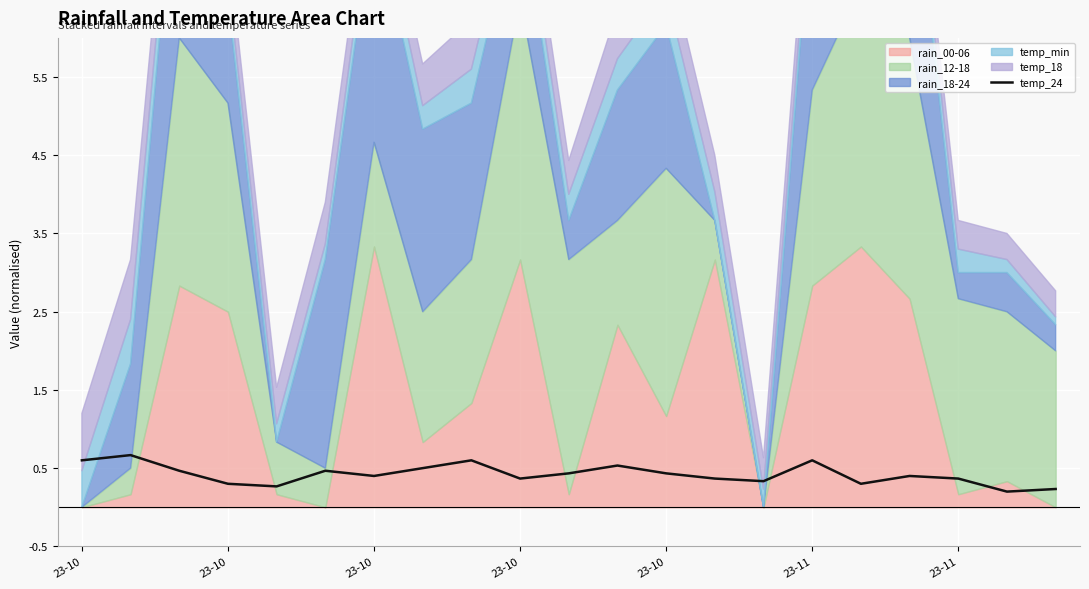

What is the difference between the maximum and second lowest values?

0.4